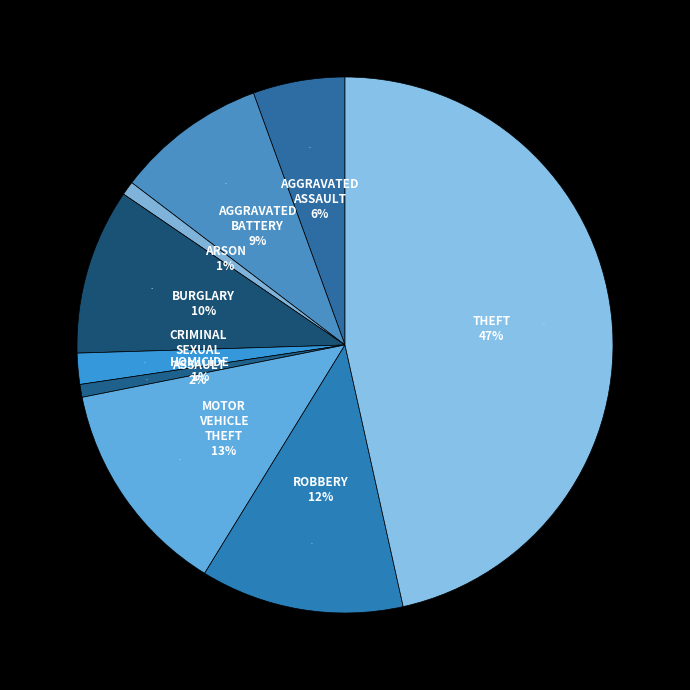

What percentage is NOT represented by Robbery?

87.7%